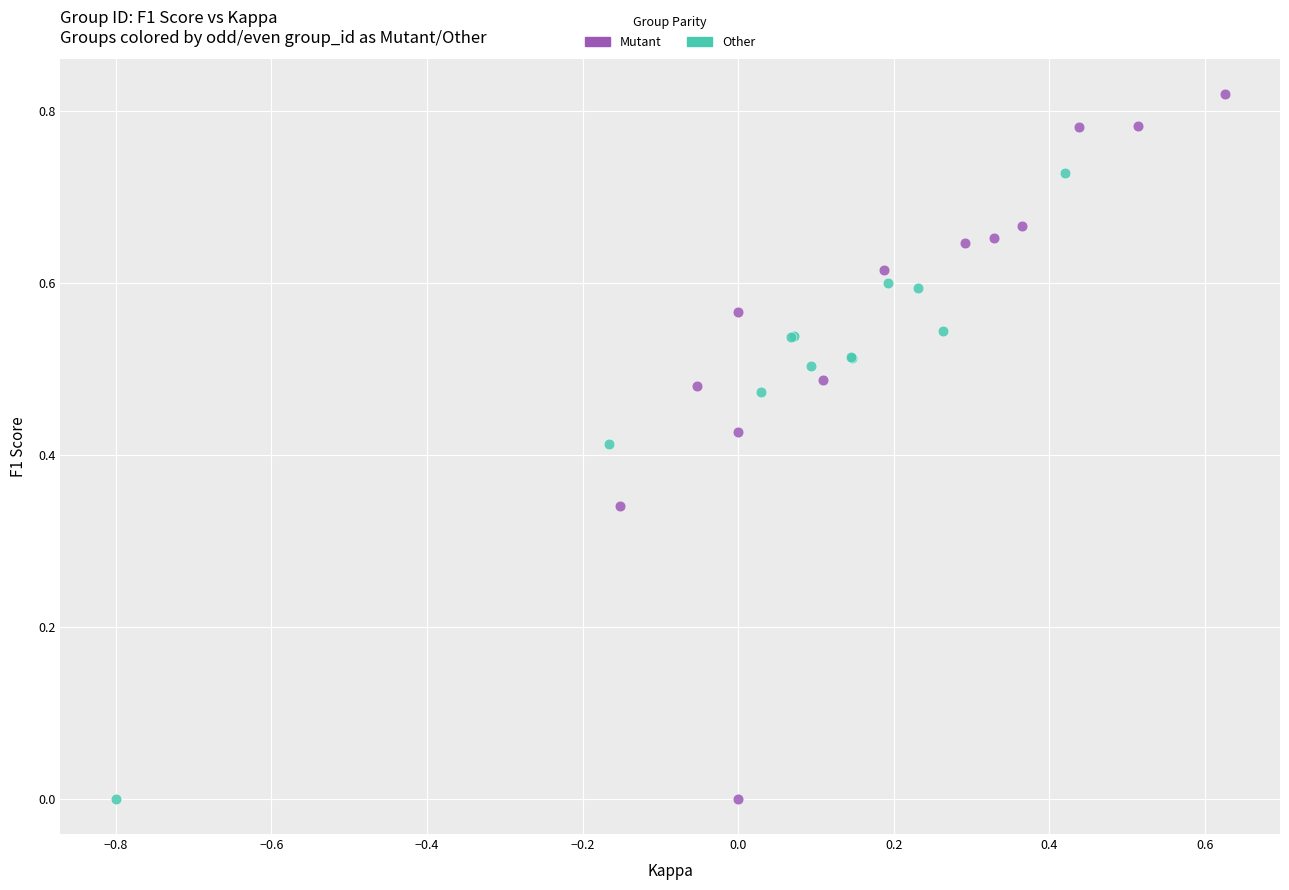

Which series has the largest Y range (max minus min)?

Mutant